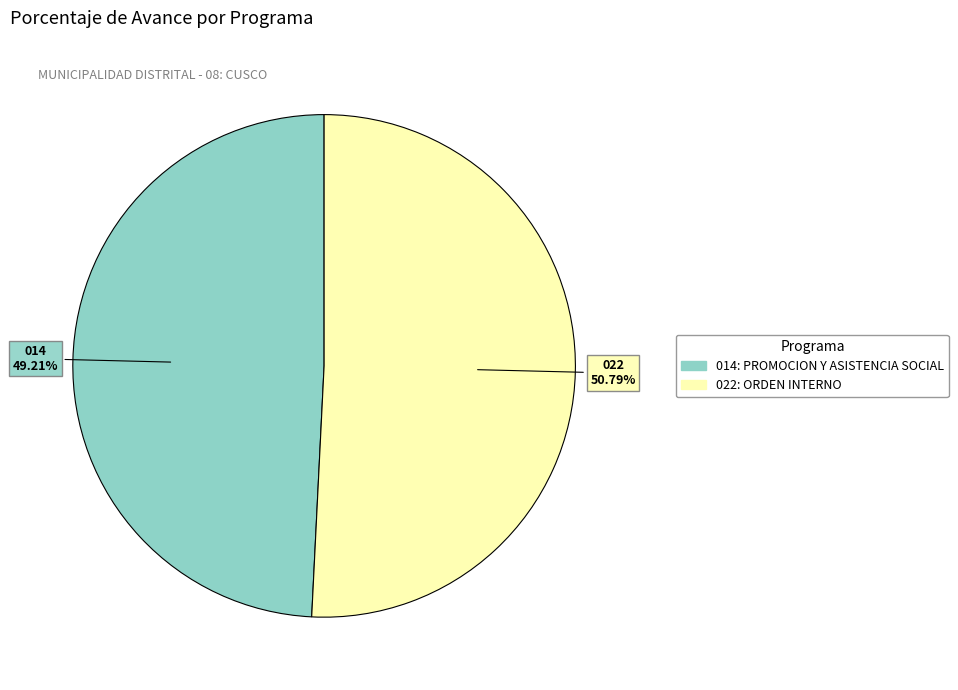

True or false: 014: PROMOCION Y ASISTENCIA SOCIAL accounts for 39% of the total.

False